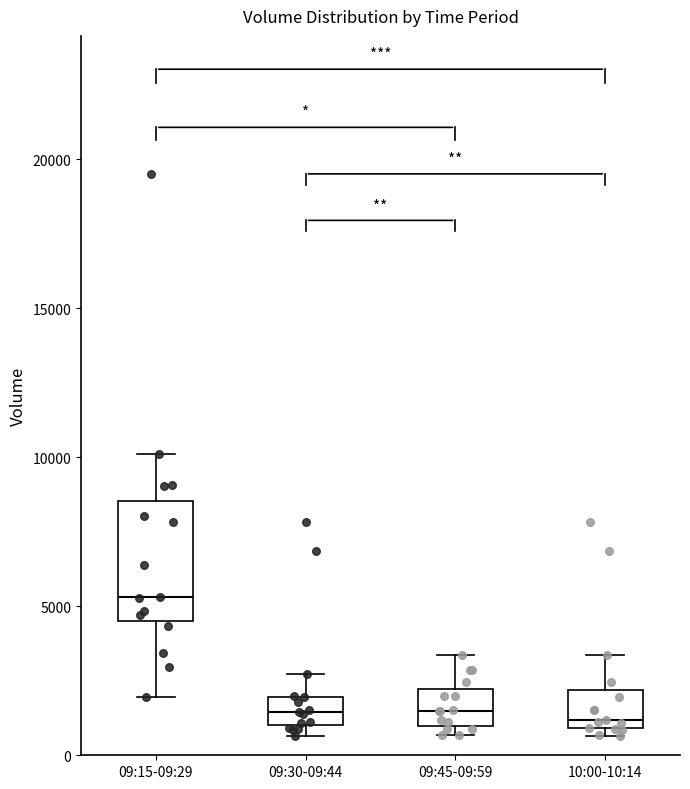

Which box has the highest median line?

09:15-09:29